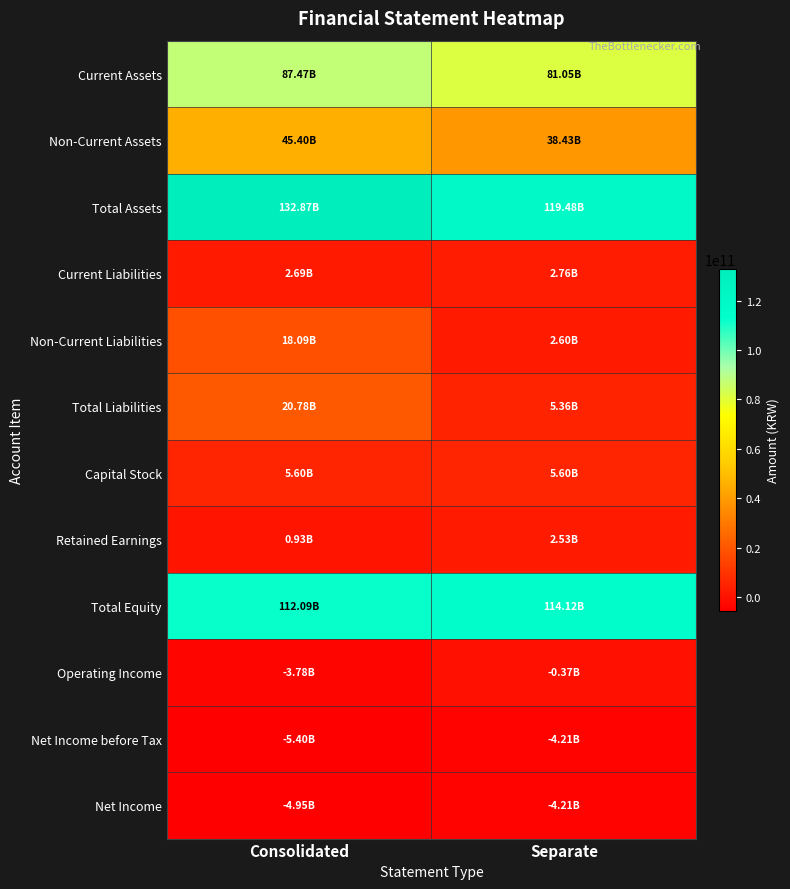

Rank the series at Consolidated from lowest to highest value.

Net Income before Tax, Net Income, Operating Income, Retained Earnings, Current Liabilities, Capital Stock, Non-Current Liabilities, Total Liabilities, Non-Current Assets, Current Assets, Total Equity, Total Assets